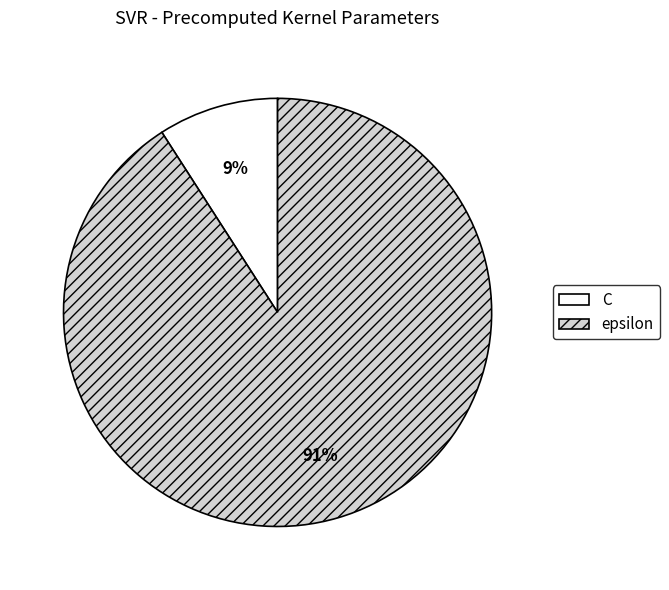

Do epsilon and C together represent more than half of the pie?

Yes